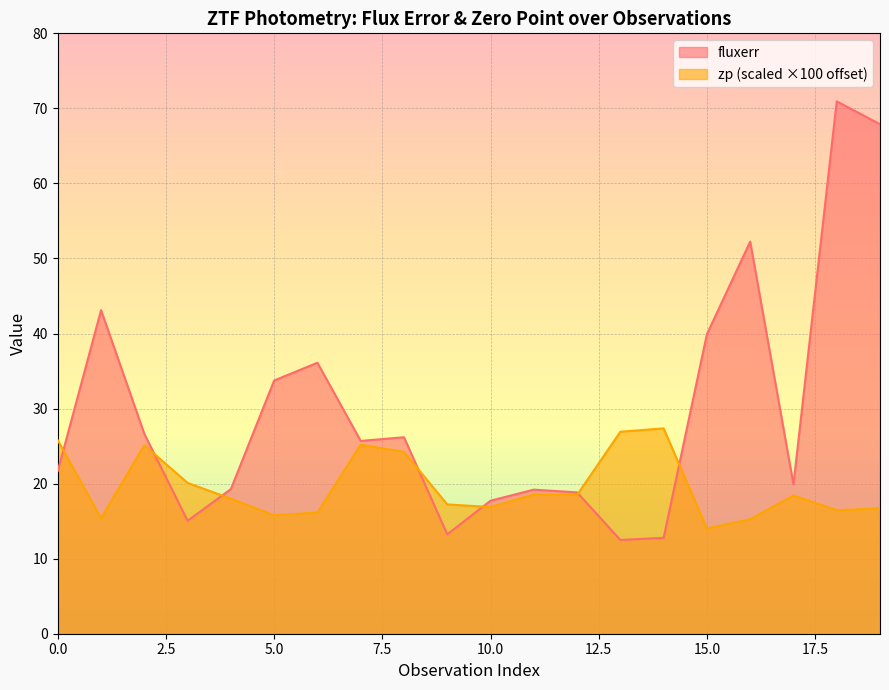

Reading left to right, extract all data points from this chart.

fluxerr: 21.7	43.1	26.6	15.0	19.3	33.7	36.1	25.7	26.2	13.2	17.7	19.2	18.8	12.5	12.8	39.9	52.2	19.9	70.9	67.9
zp: 25.8	15.4	25.1	20.1	18.0	15.8	16.1	25.2	24.2	17.2	16.9	18.6	18.5	26.9	27.4	14.0	15.3	18.4	16.5	16.7